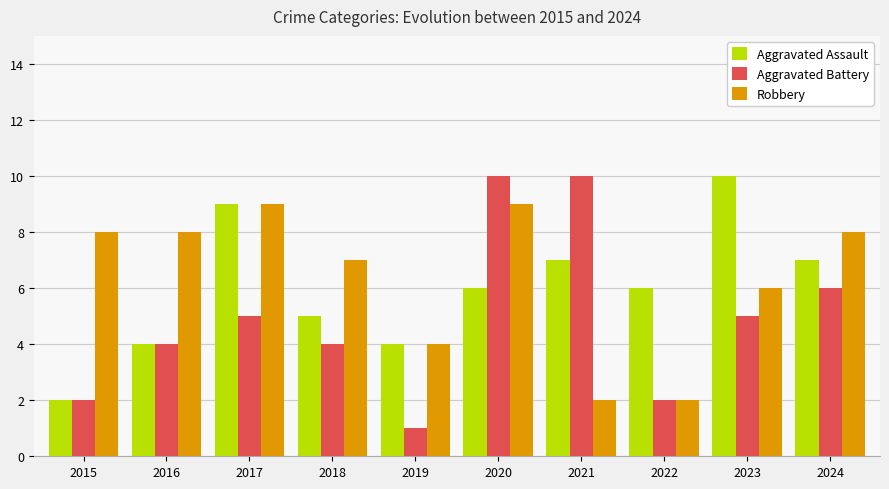

How many bars are there in each group?

3